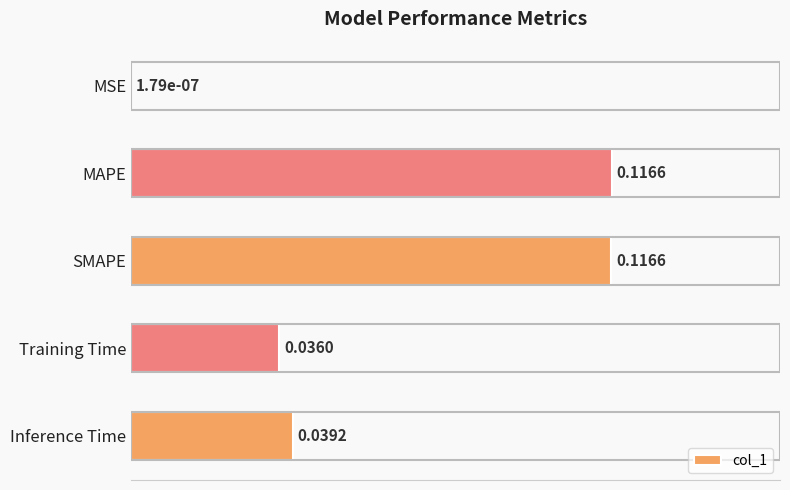

What is the change in value from MSE to MAPE?

+0.1